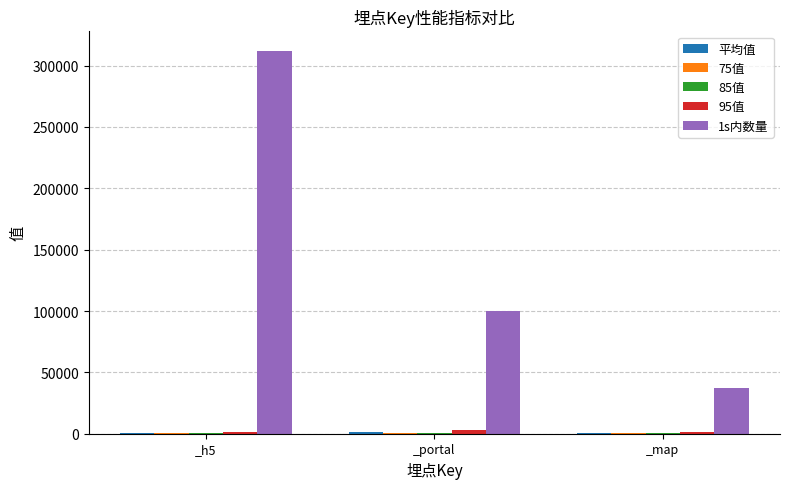

At which category does the chart reach its peak across all series?

_h5